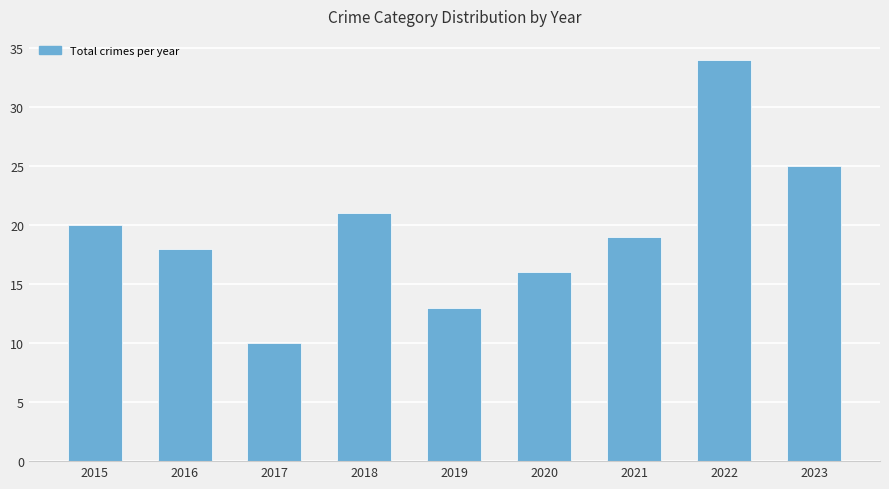

Is it true that the value at 2015 is 12?

False